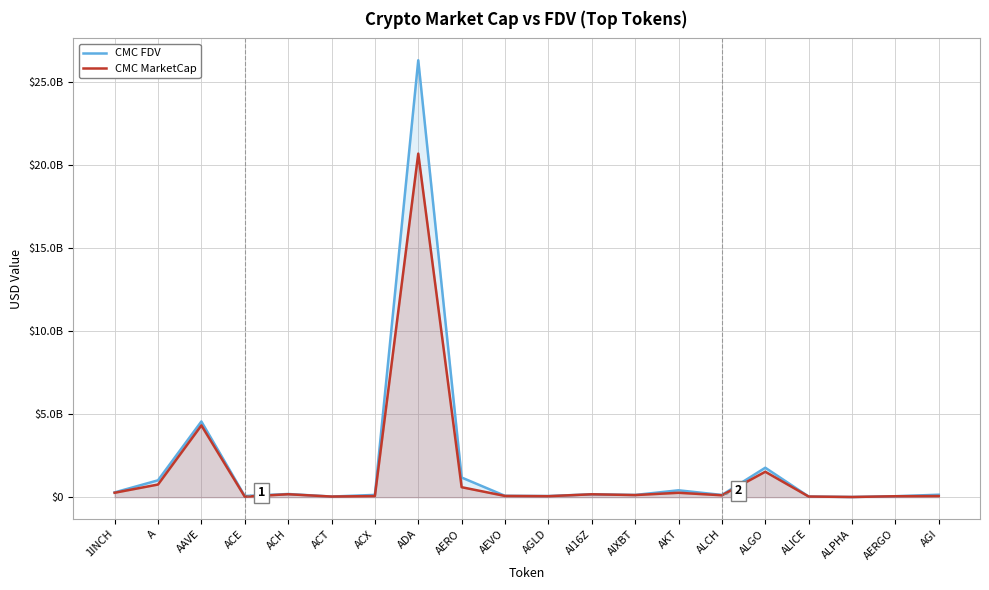

Reading left to right, transcribe all the data shown in this chart.

CMC FDV: 1INCH=286757879	A=1014247344	AAVE=4556329703	ACE=70510982	ACH=190677278	ACT=37457915	ACX=137013218	ADA=26301795517	AERO=1182592413	AEVO=81389345	AGLD=68116470	AI16Z=173016117	AIXBT=134111048	AKT=413931963	ALCH=134114608	ALGO=1772414425	ALICE=38255626	ALPHA=11752765	AERGO=57238256	AGI=147568262
CMC MarketCap: 1INCH=266488408	A=761290428	AAVE=4321837372	ACE=31457634	ACH=175750271	ACT=37457915	ACX=67570456	ADA=20681422649	AERO=600591958	AEVO=73864014	AGLD=59254234	AI16Z=173015879	AIXBT=126838519	AKT=264512505	ALCH=113997417	ALGO=1530856928	ALICE=38255626	ALPHA=10988835	AERGO=55521108	AGI=68522144